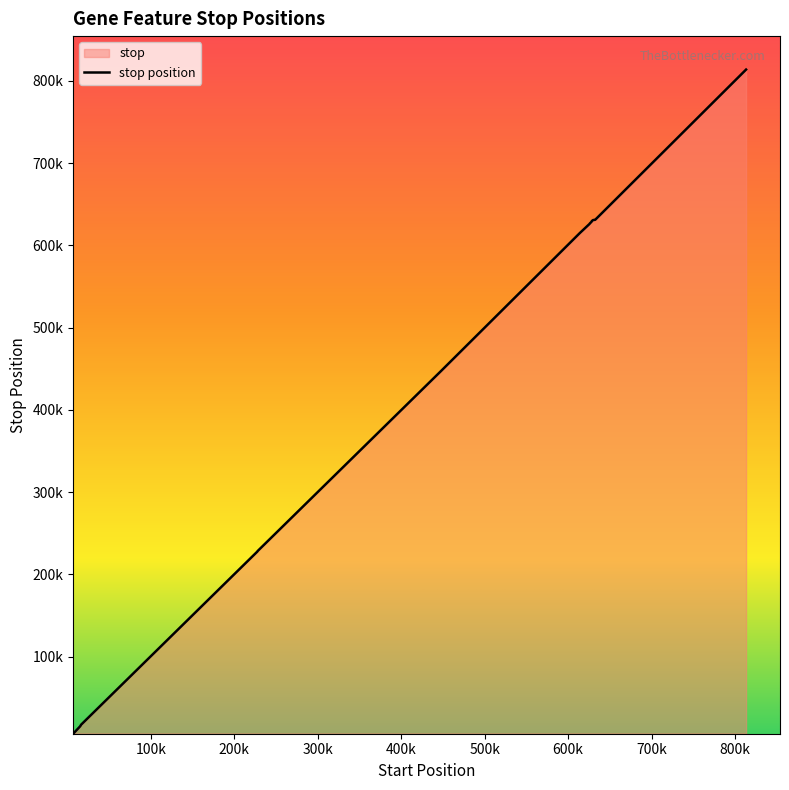

Between 627276 and 628506, which is larger?

628506